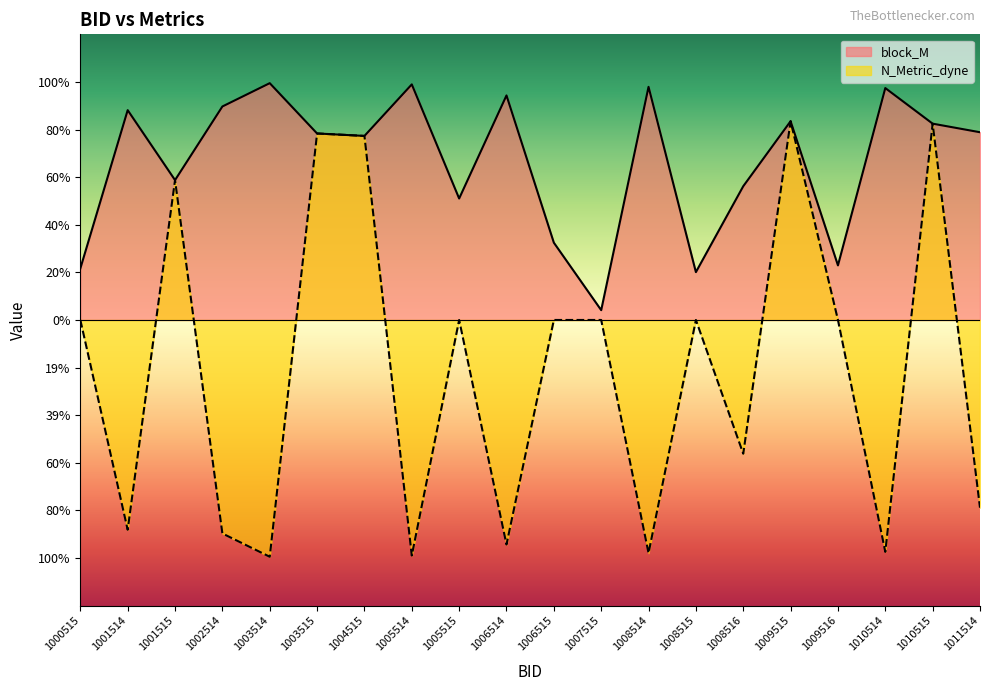

Which series has the largest total across all categories?

block_M